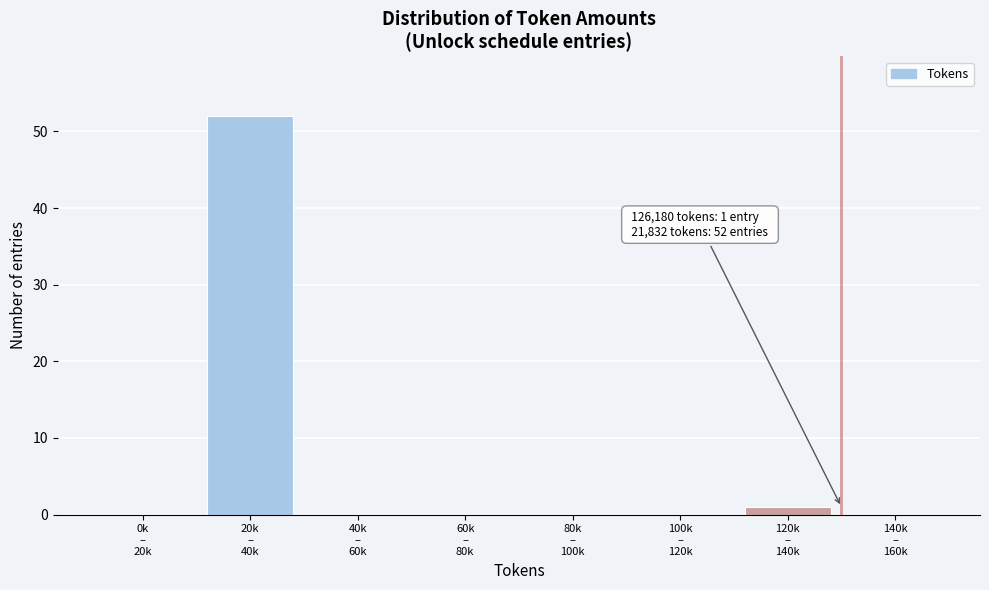

What is the greatest value displayed?

52